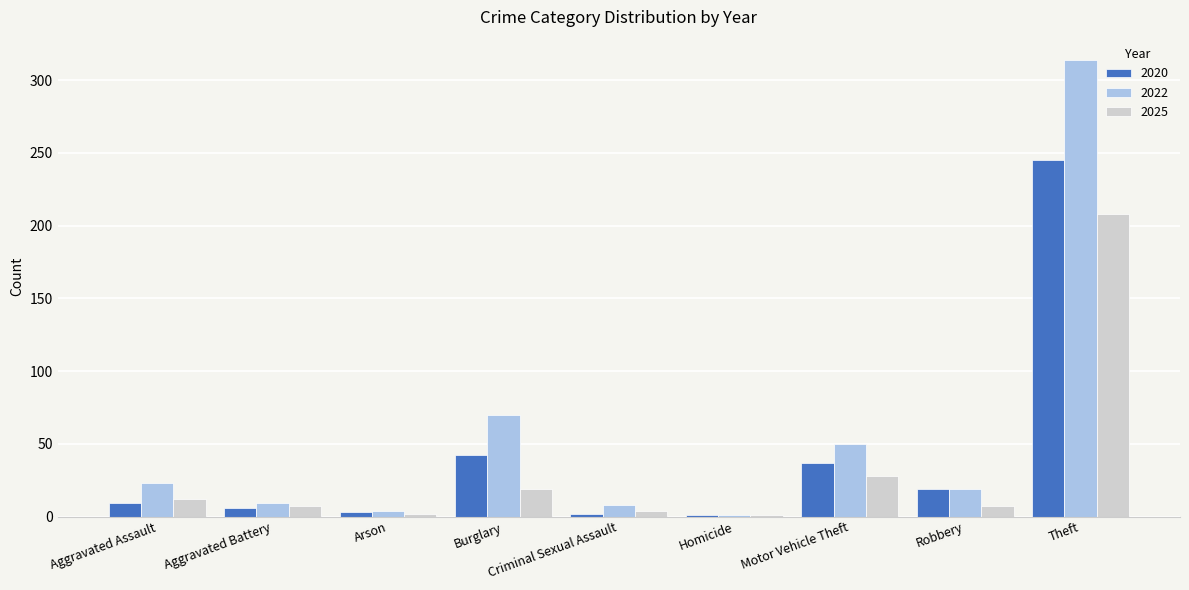

Is the value of 2025 at Theft greater than the value of 2020 at Aggravated Assault?

Yes